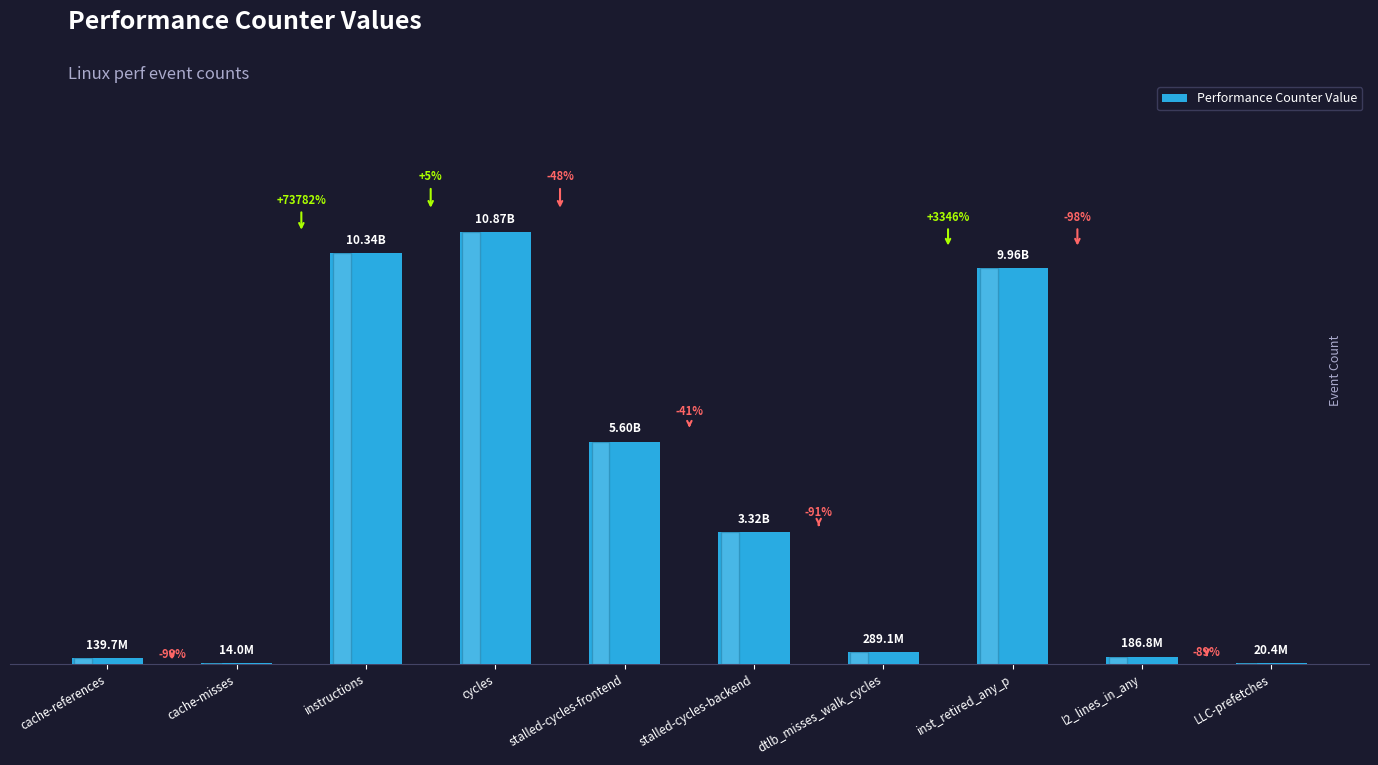

True or false: the data shows 243830410 at cache-references.

False